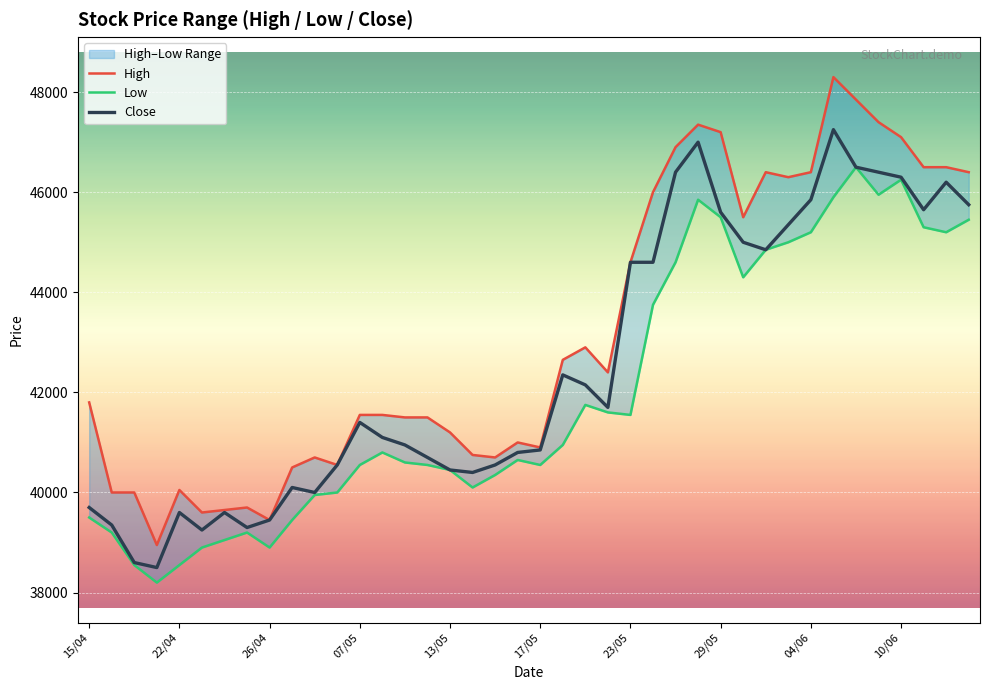

At which category does Close reach its first local peak?

22/04